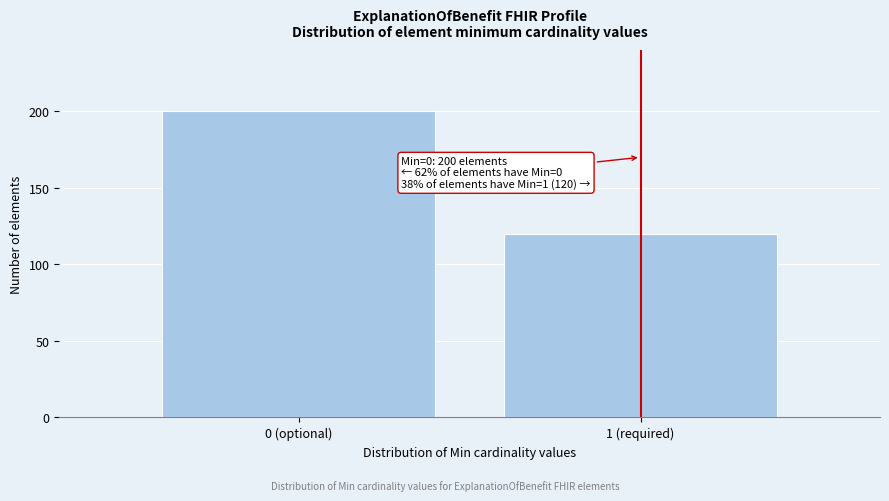

Reading right to left, what are all the values shown in this chart?

120	200